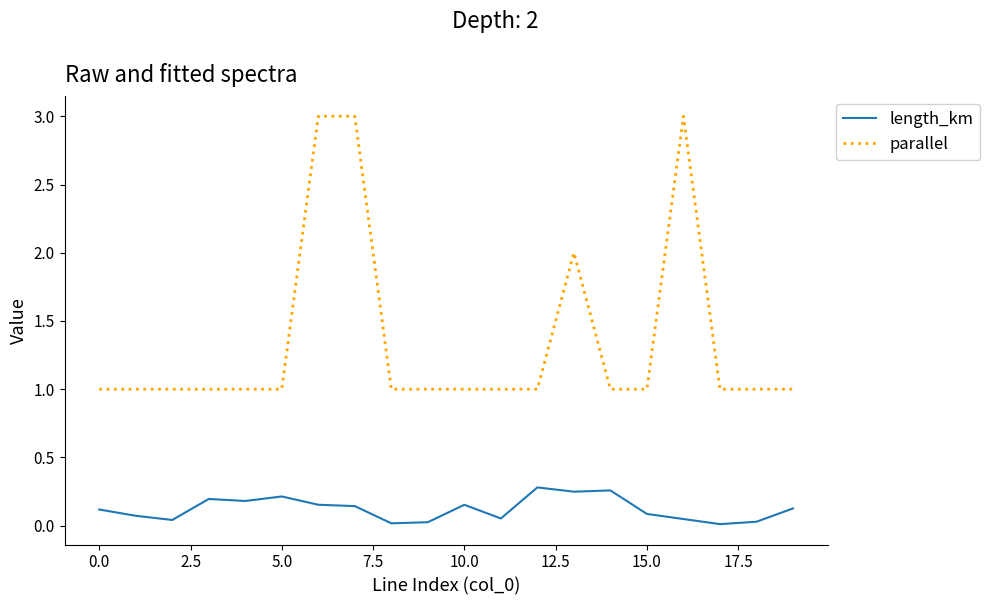

Rank the series by their maximum value, from lowest to highest.

length_km, parallel